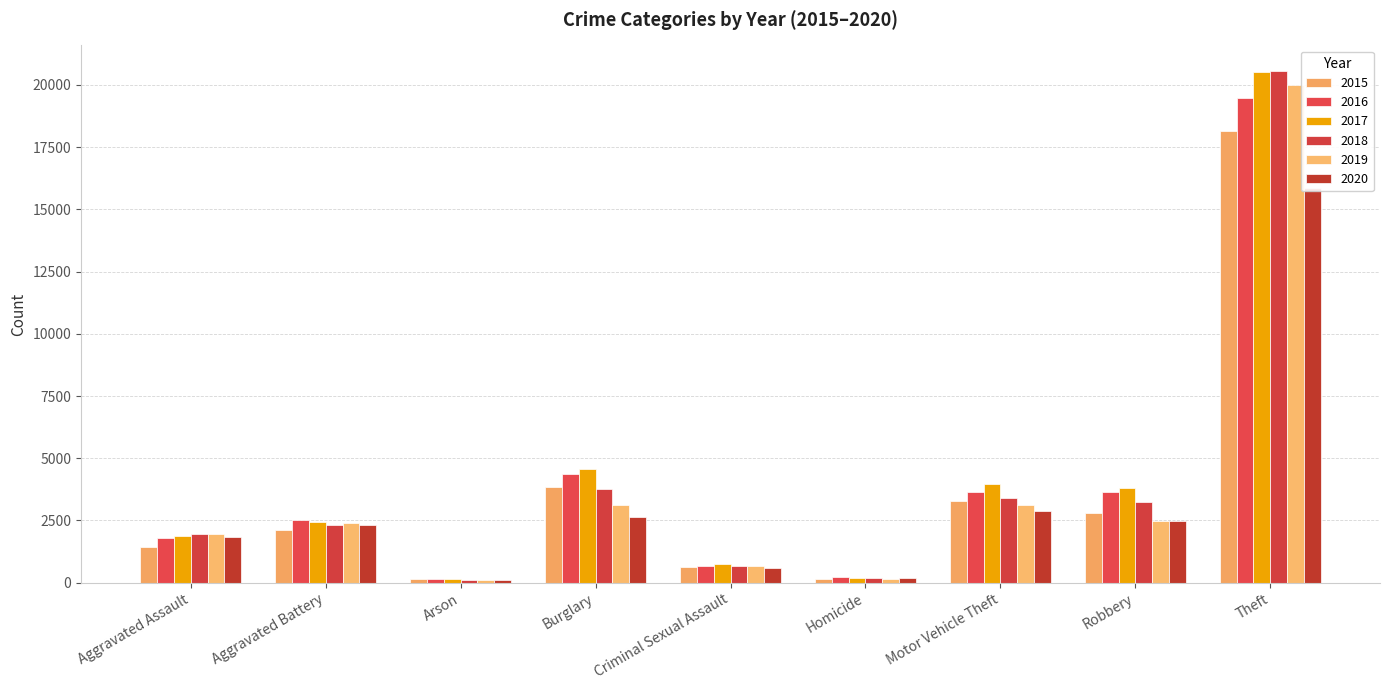

Are the bars grouped side by side (vs. stacked)?

Yes